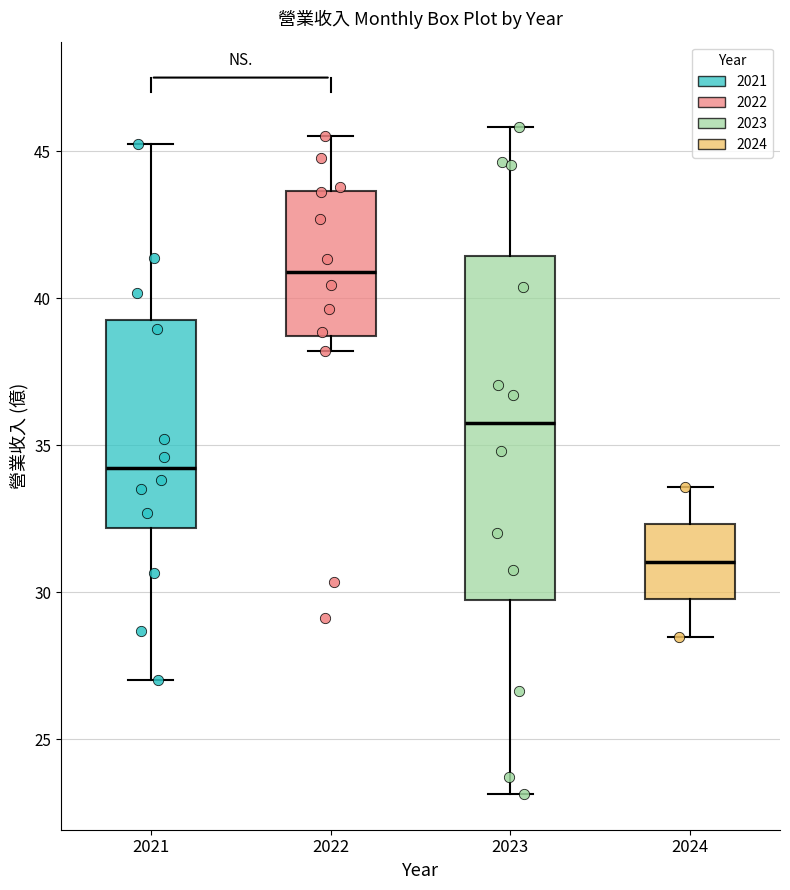

Which box has the highest median line?

2022